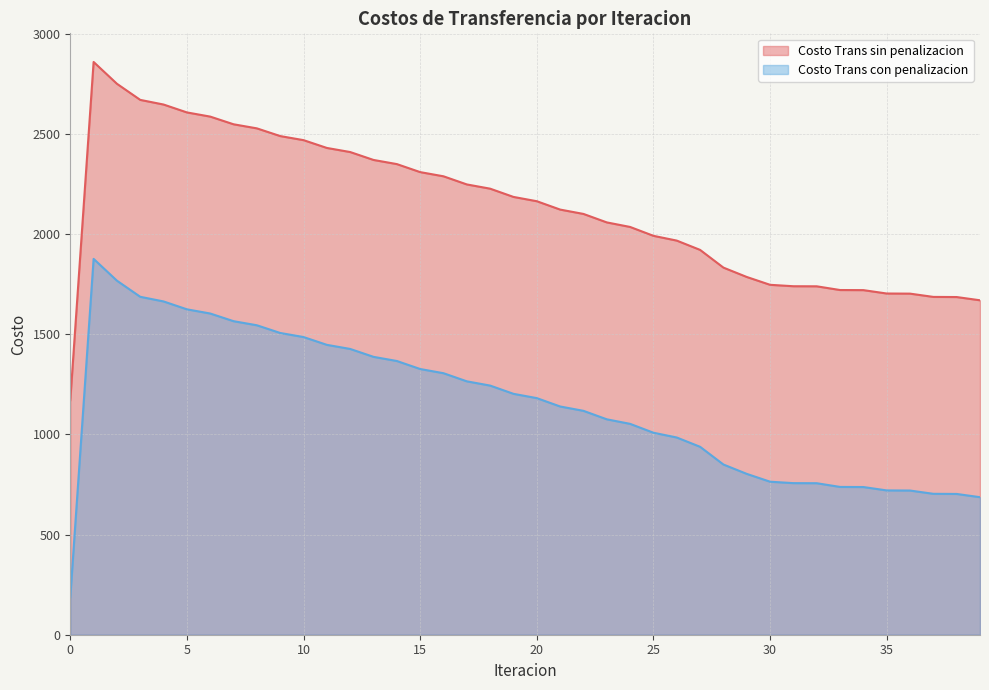

List the series in order of their overall mean, highest first.

Costo Trans sin penalizacion, Costo Trans con penalizacion